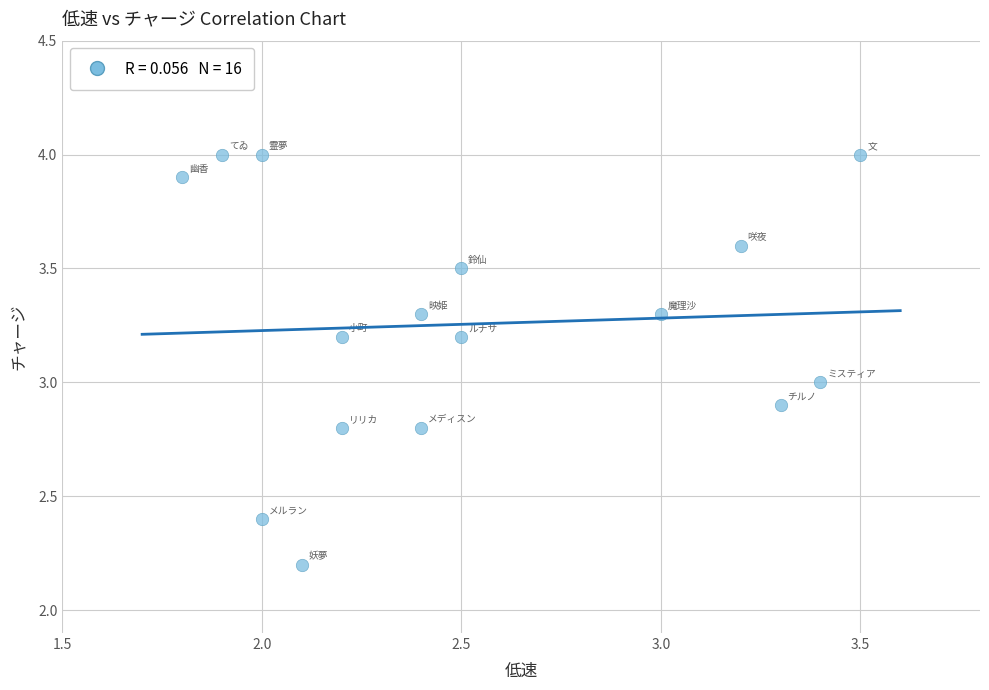

What is the range of Y values (max minus min)?

1.8